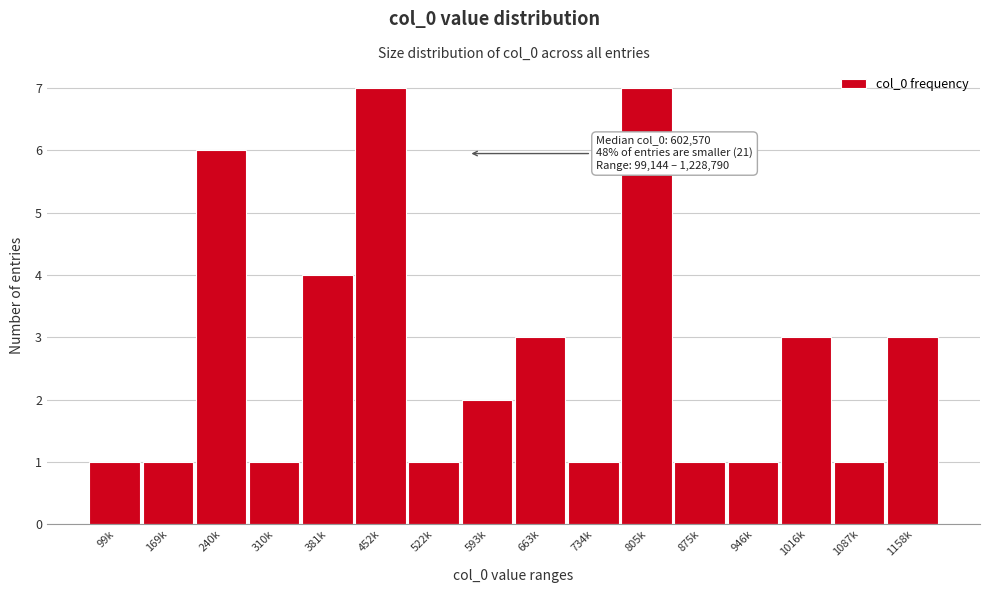

Reading right to left, extract all data points from this chart.

1158k=3	1087k=1	1016k=3	946k=1	875k=1	805k=7	734k=1	663k=3	593k=2	522k=1	452k=7	381k=4	310k=1	240k=6	169k=1	99k=1